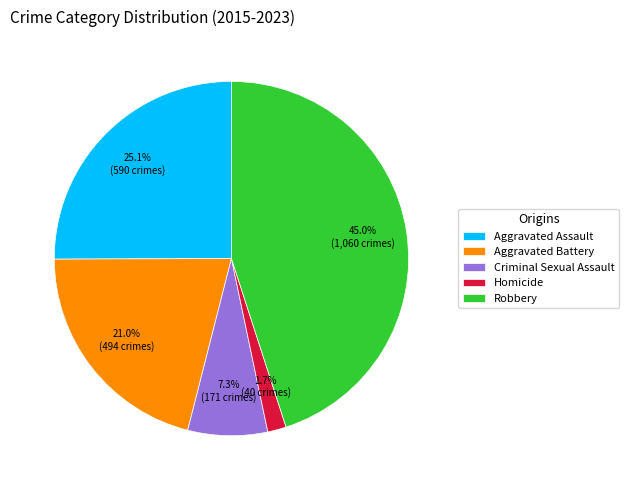

Combined, do Homicide and Robbery account for over 50%?

No